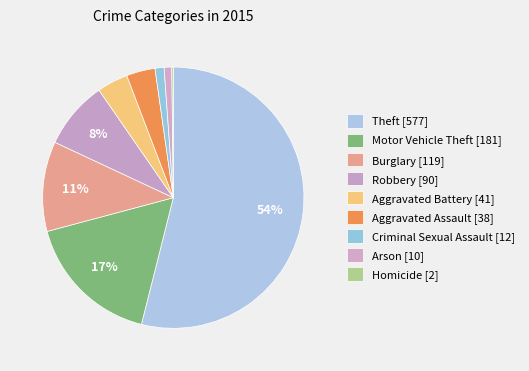

To the nearest percent, what is the difference between the Robbery and Burglary slice percentages?

3%